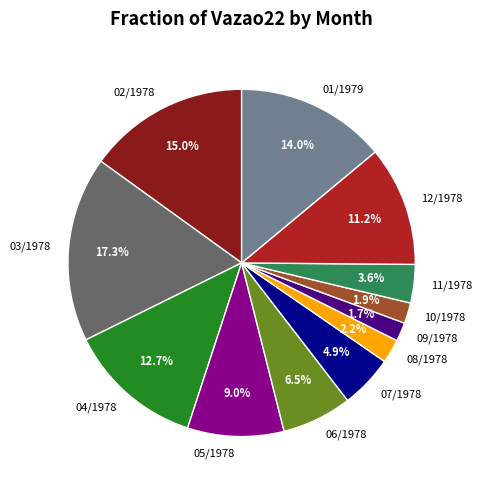

To the nearest percent, what is the average slice percentage?

8%